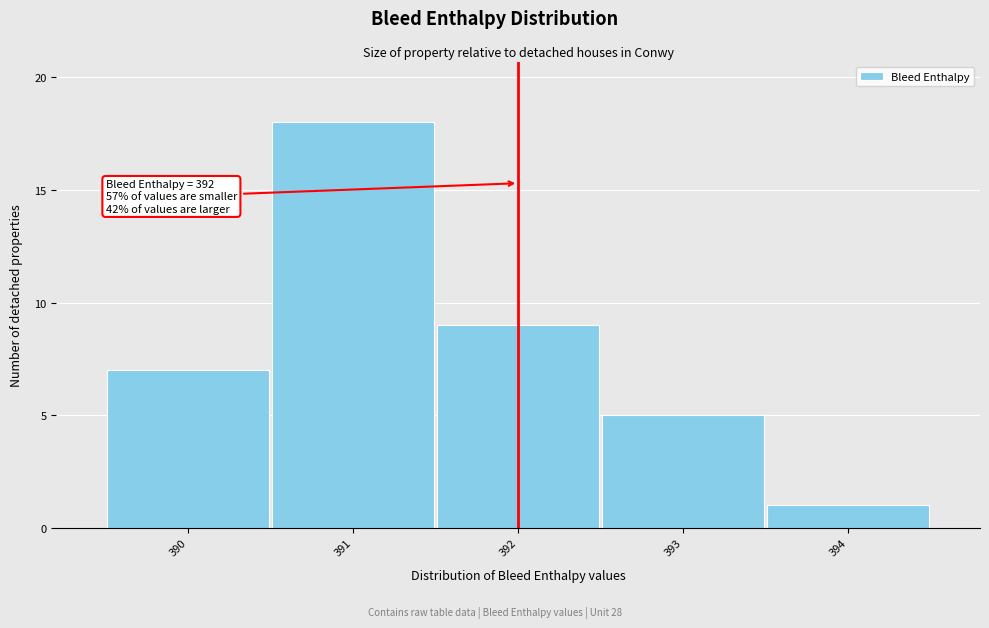

Over which range of the x-axis is the bar tallest?

390.5 to 391.5